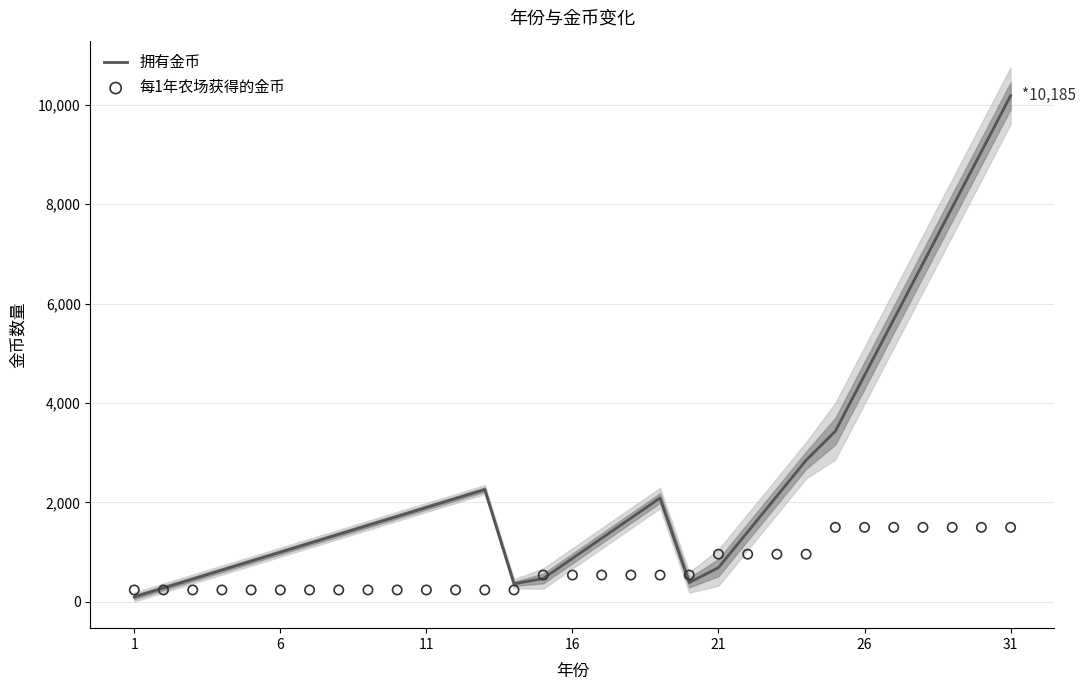

Which series reaches the minimum Y coordinate?

拥有金币